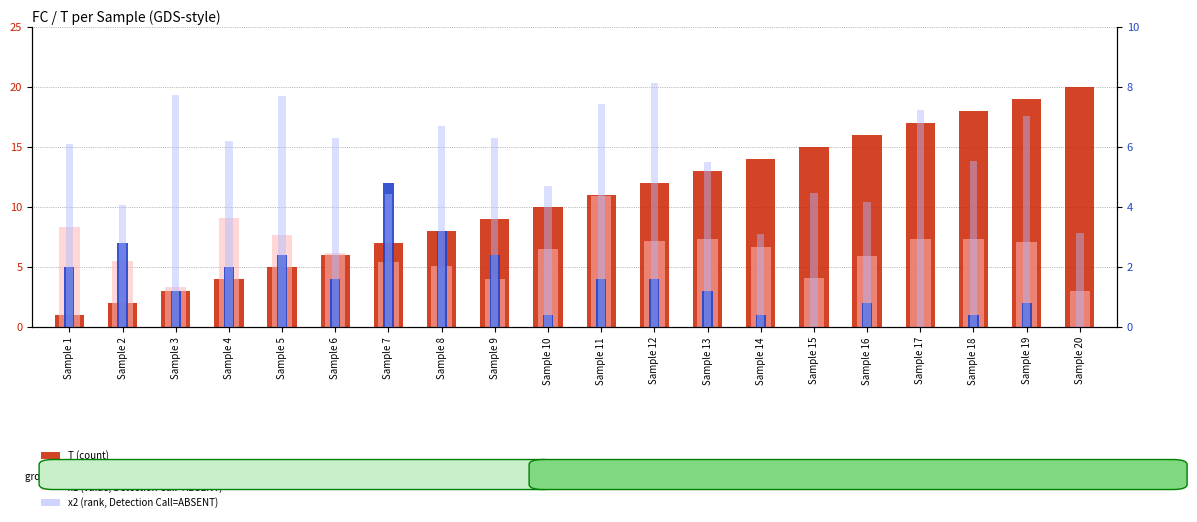

How many categories are shown in the chart?

20